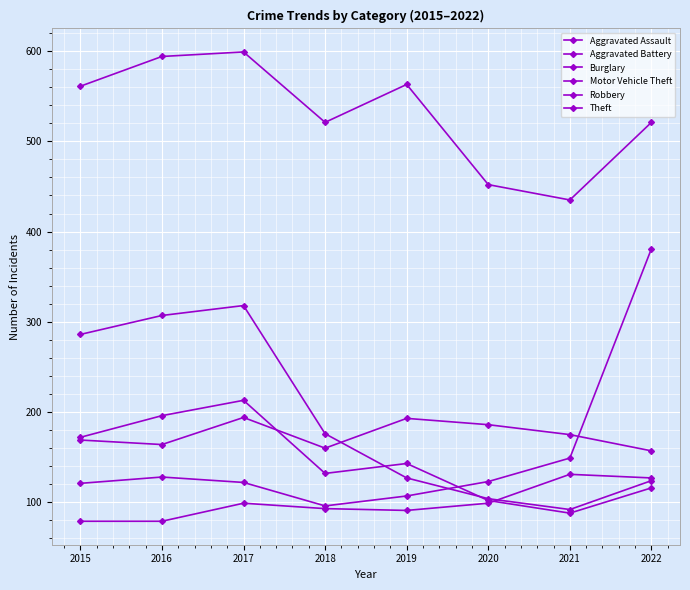

How many values in the Robbery series are below 143?

4